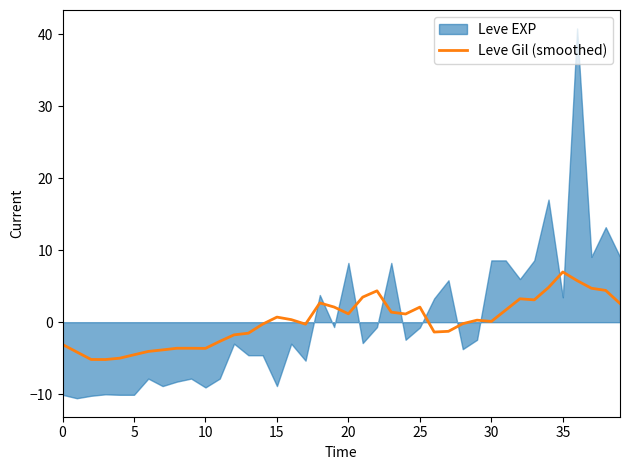

Is it true that Leve Gil (smoothed) equals 1.2 at 20?

True